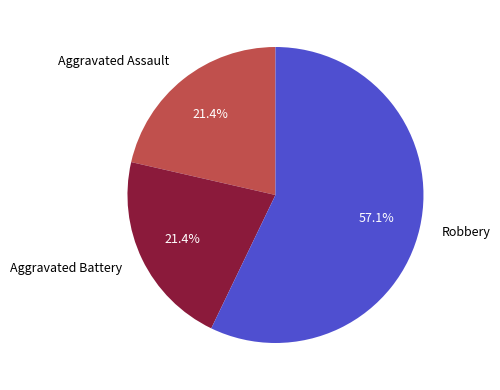

Is the sum of Robbery and Aggravated Battery greater than half?

Yes